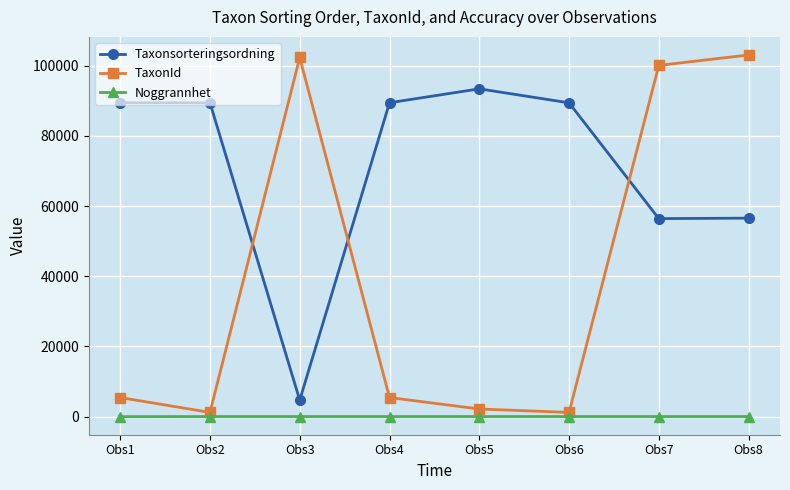

Is it true that TaxonId equals 103021 at Obs8?

True